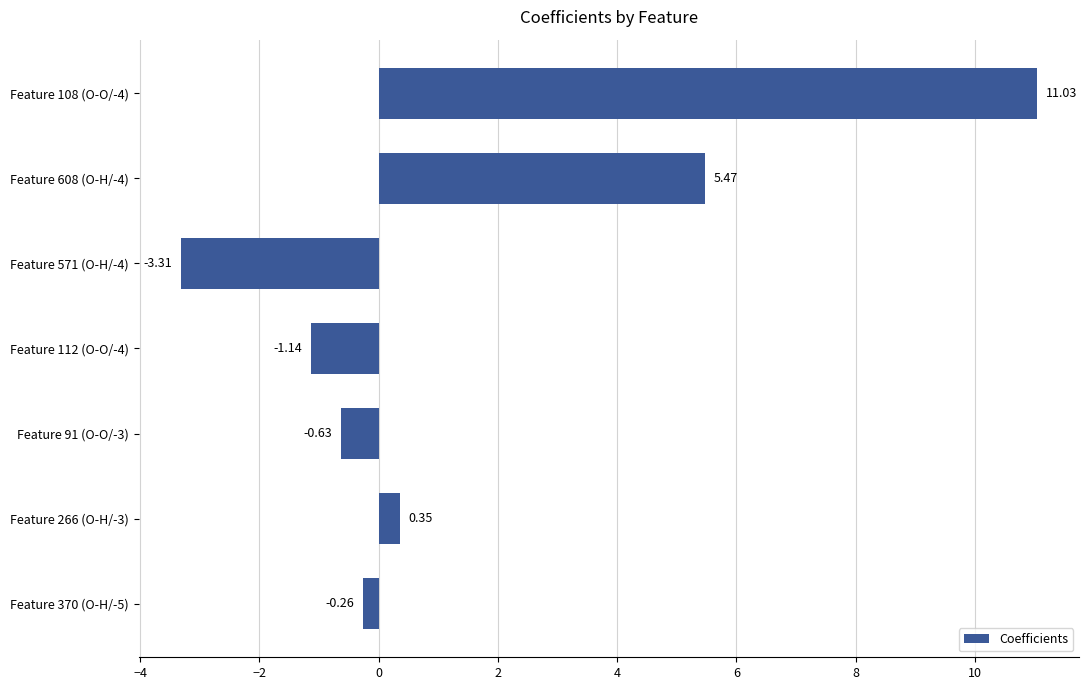

How many data points are above 0?

3